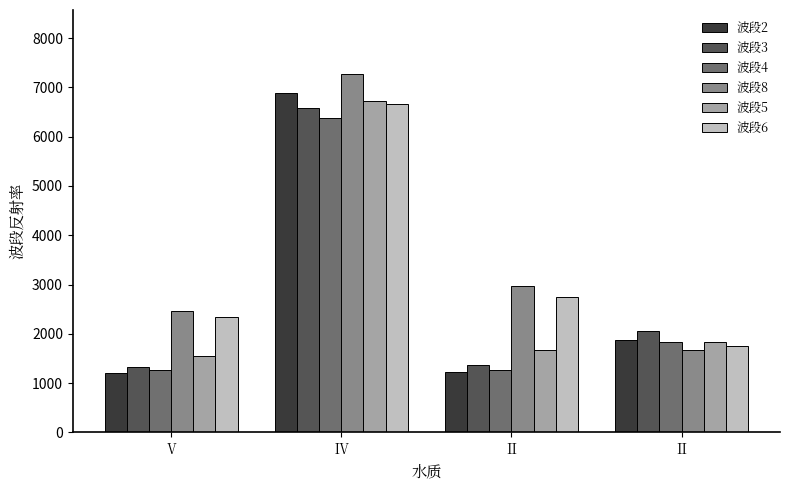

What is the difference between the 波段4 values at Ⅳ and Ⅱ?

5106